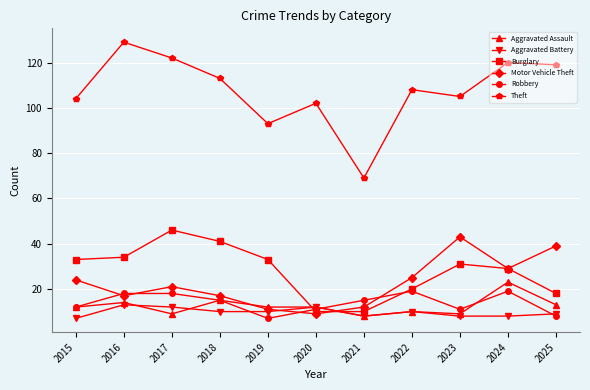

At which label does Robbery first exceed 15?

2016